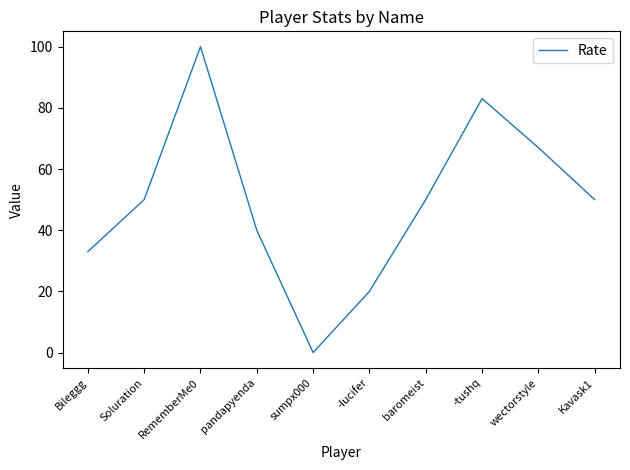

Does the chart display data point markers on the line(s)?

No